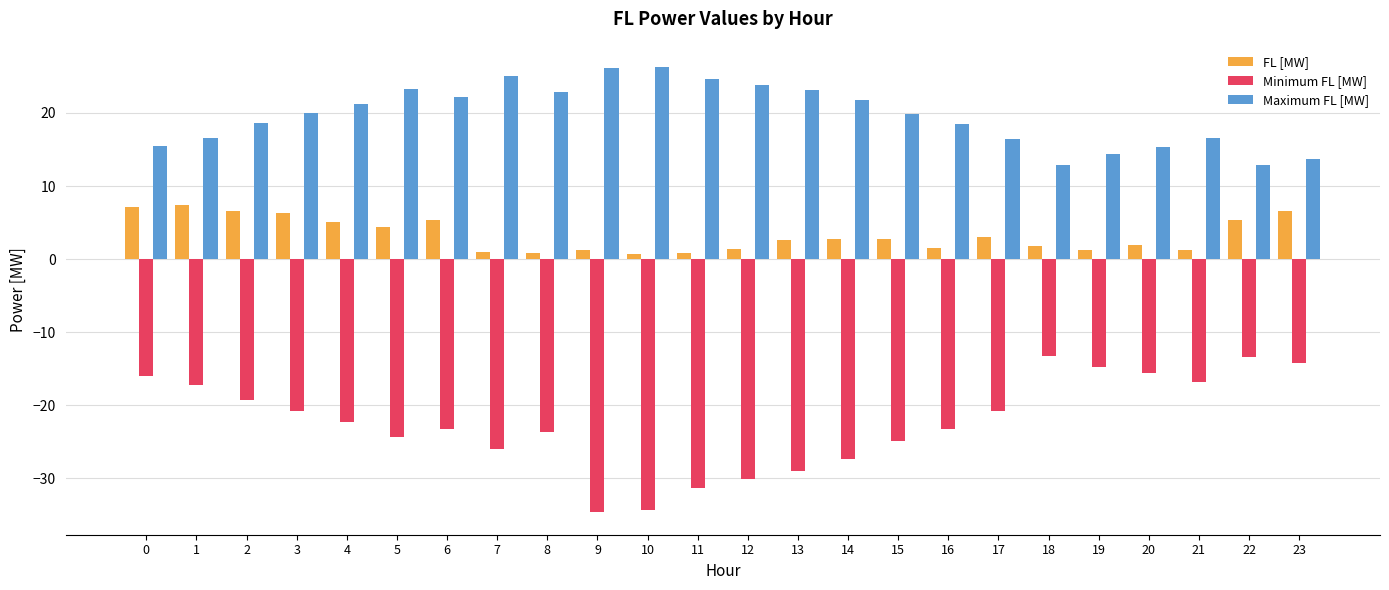

What is the difference between the highest and lowest values at 15?

44.7